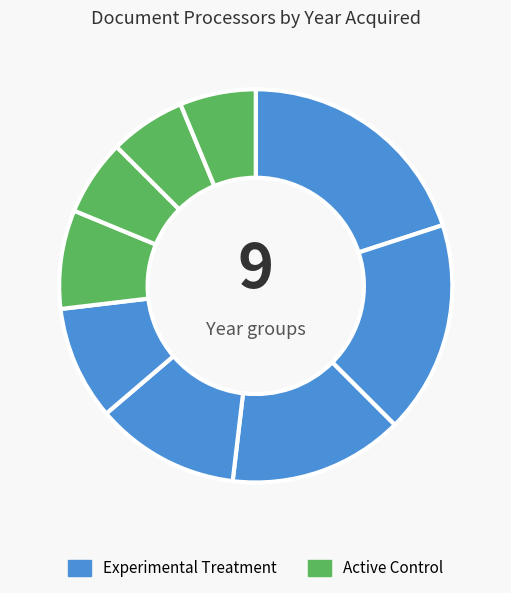

Count the number of slices in the pie.

9